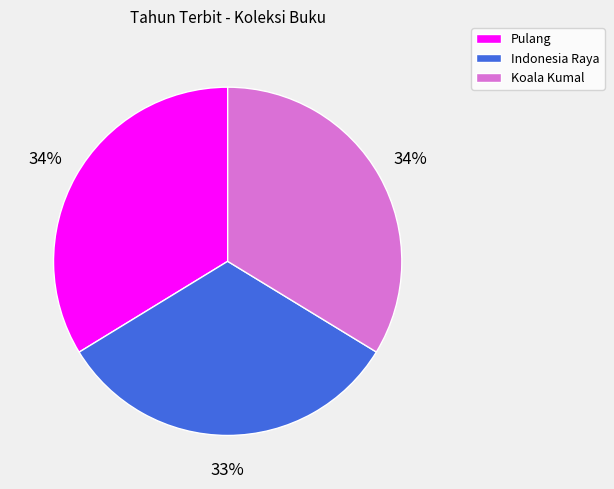

Which has a higher value, Koala Kumal or Indonesia Raya?

Koala Kumal